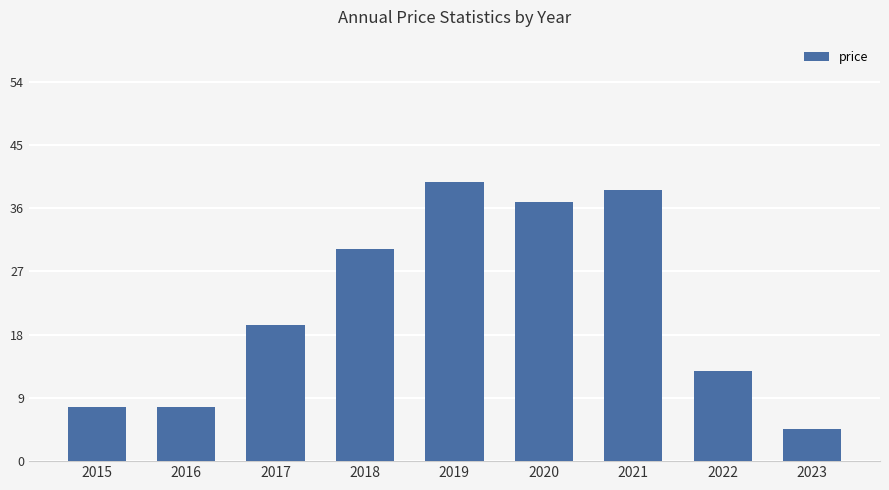

Where is the data nearest to the value 22?

2017